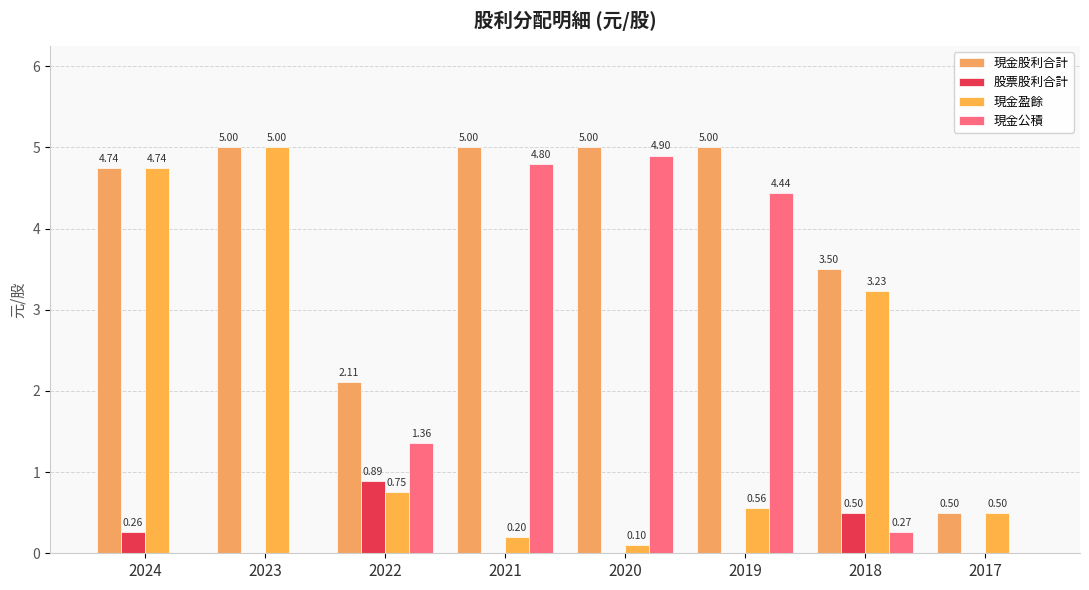

The 現金盈餘 series shows 5.0 at 2023. True or false?

True